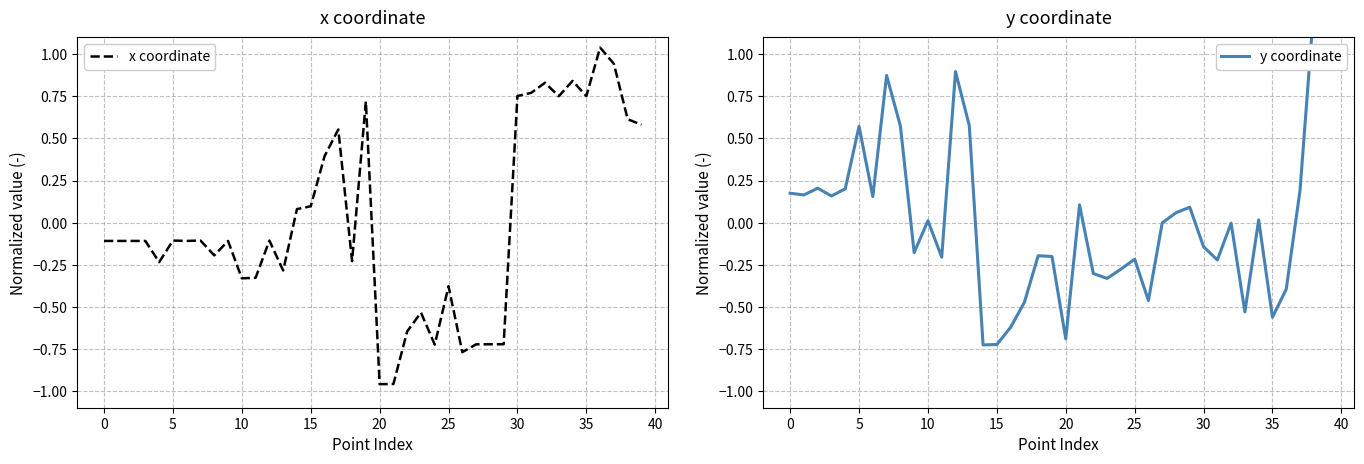

At how many categories does at least one series exceed 0?

30